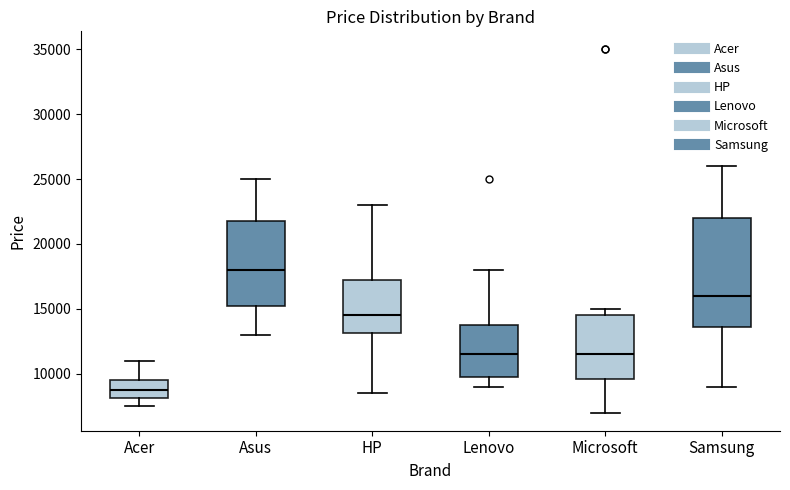

Reading left to right, read every box against the y-axis: the position of its median line, the range the box covers, and the ends of its whiskers. The values are not printed on the chart, so give them approximately, as read against the axis.

Acer: median 9000, box 8000 to 9500, whiskers 7500 to 11000
Asus: median 18000, box 15500 to 22000, whiskers 13000 to 25000
HP: median 14500, box 13000 to 17500, whiskers 8500 to 23000
Lenovo: median 11500, box 10000 to 14000, whiskers 9000 to 18000
Microsoft: median 11500, box 9500 to 14500, whiskers 7000 to 15000
Samsung: median 16000, box 13500 to 22000, whiskers 9000 to 26000